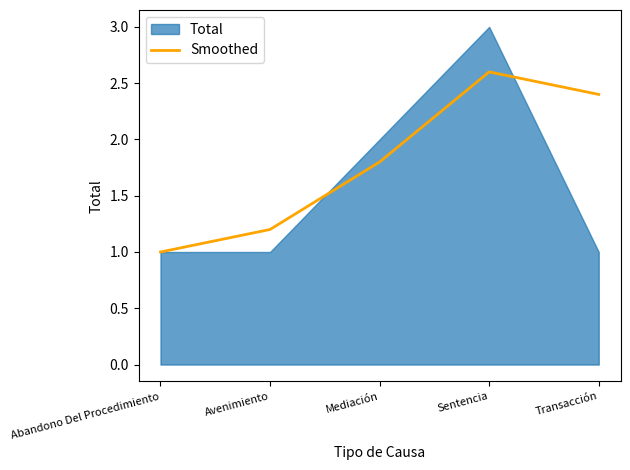

True or false: there are more than 1 points higher than both neighbors.

False